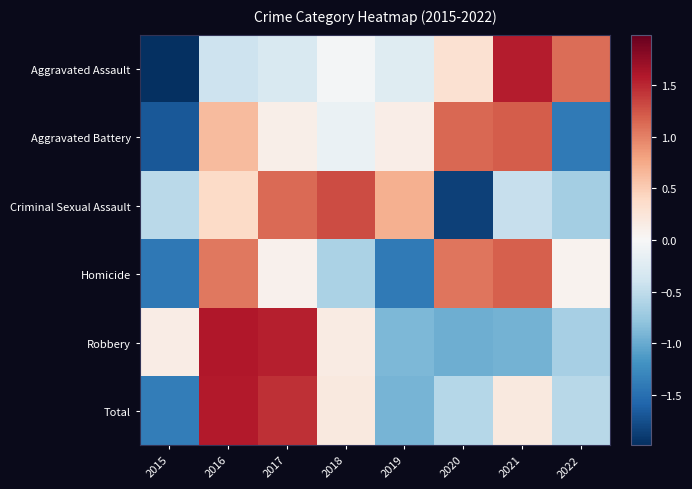

Which has a higher value, 2016 or 2017?

2017